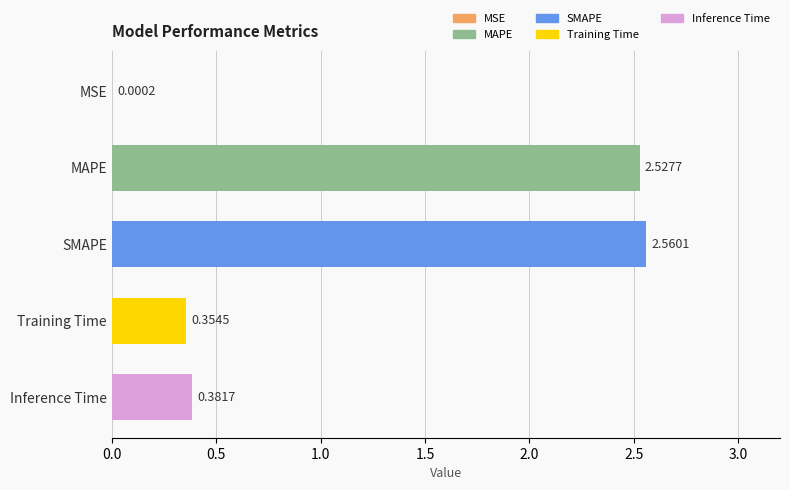

At which category does the chart reach its peak across all series?

SMAPE